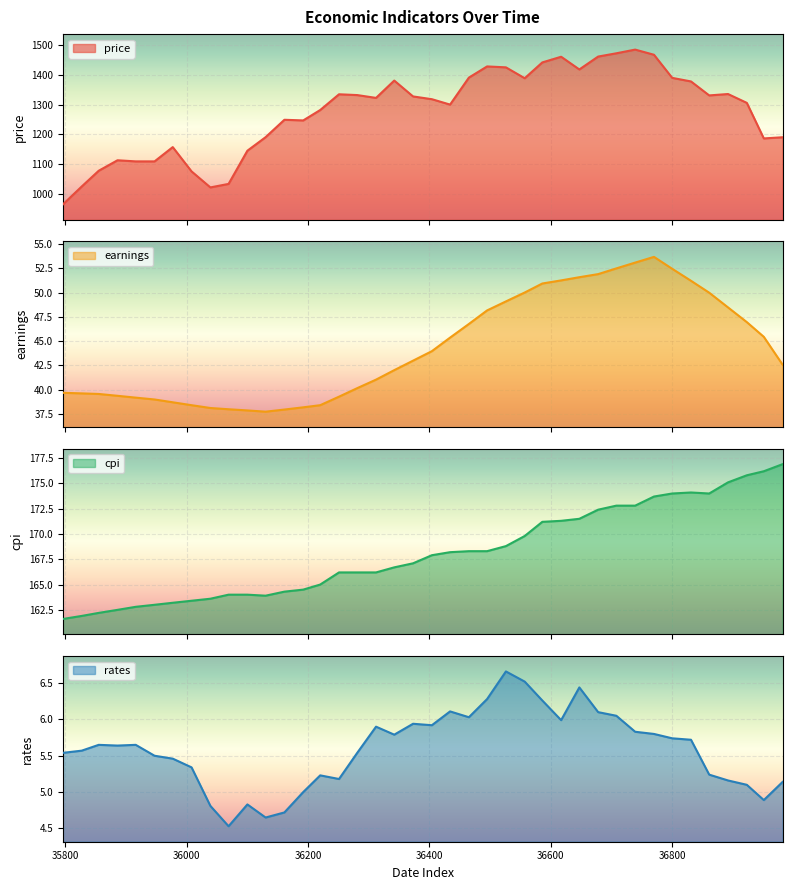

How many data points does each series have?

40